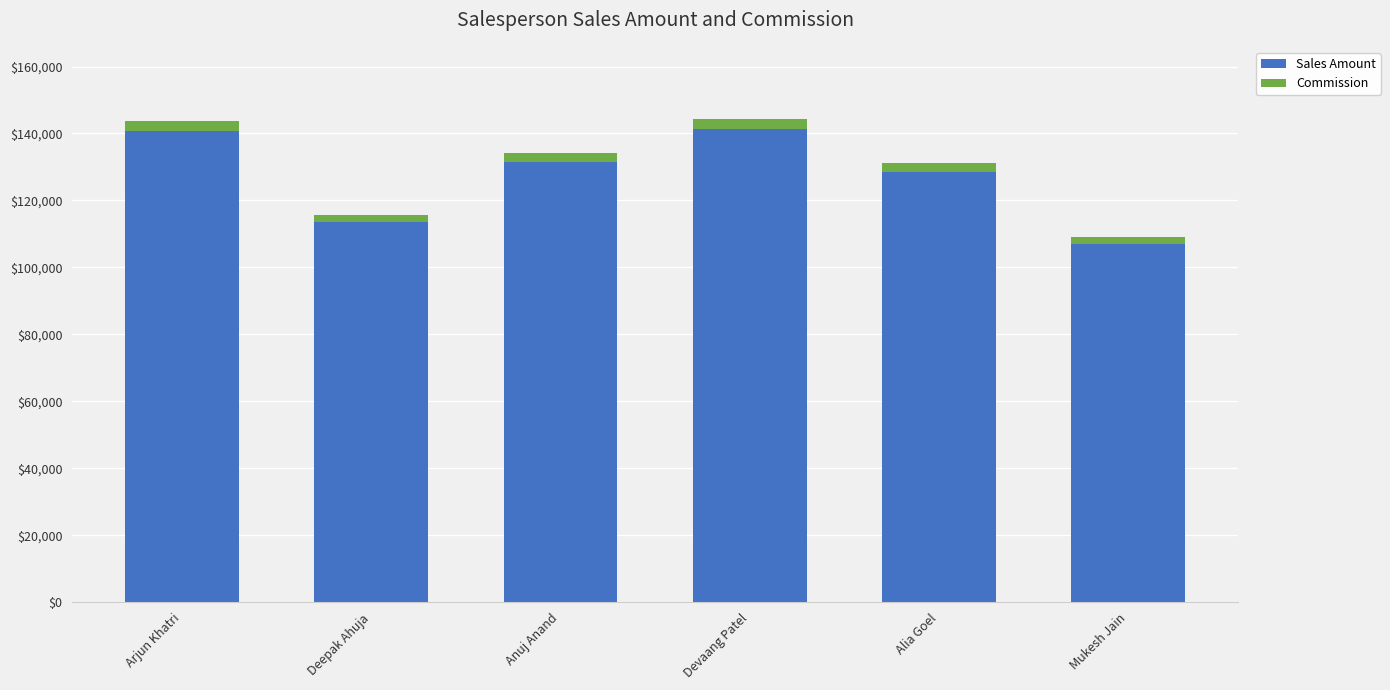

What is the difference between the maximum and minimum values in the Sales Amount series?

34412.0